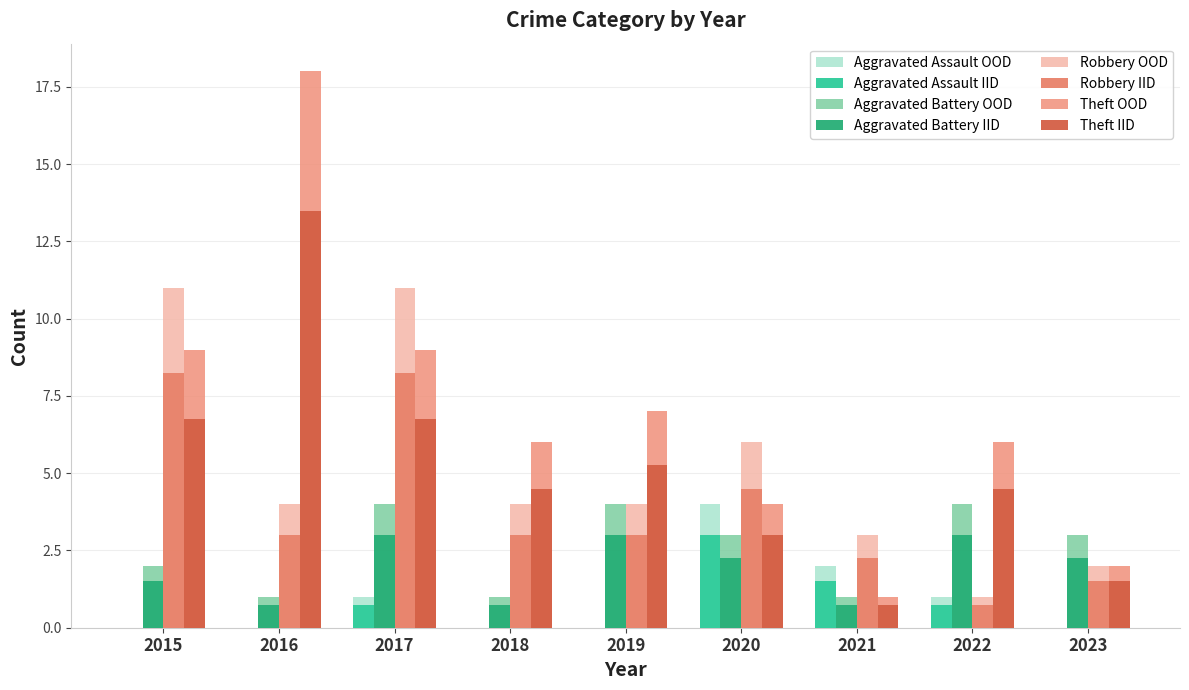

Which category has the highest value across all series?

2016